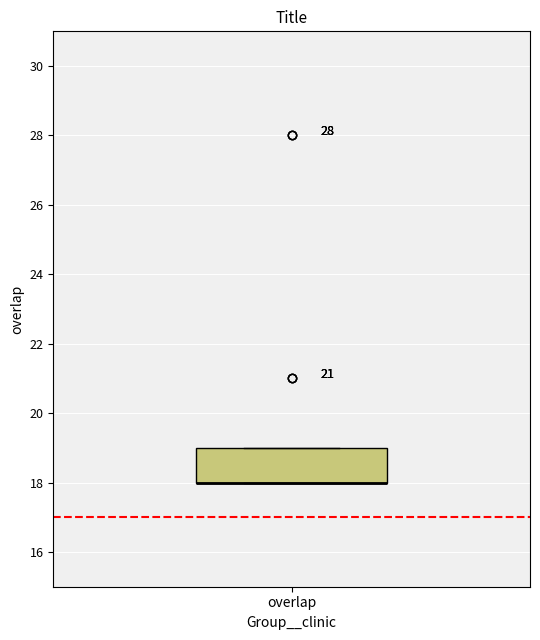

Read this box plot against the y-axis: the position of the median line, the range covered by the box, and the ends of both whiskers. The values are not printed on the chart, so give them approximately, as read against the axis.

median 18 (drawn on the box's lower edge), box 18 to 19, whiskers 18 to 19